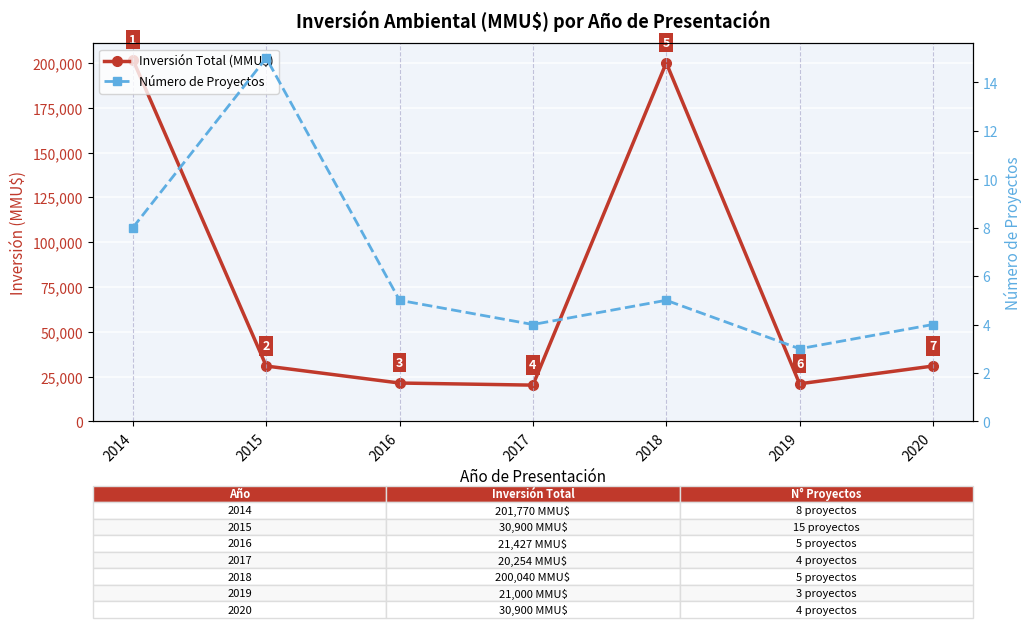

What is the difference between the Inversión Total (MMU$) values at 2018 and 2019?

179040